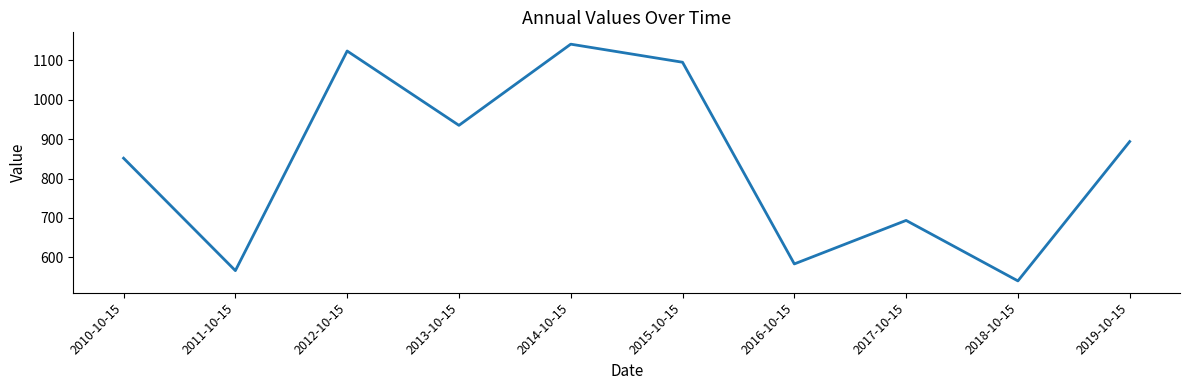

How many categories are shown in the chart?

10